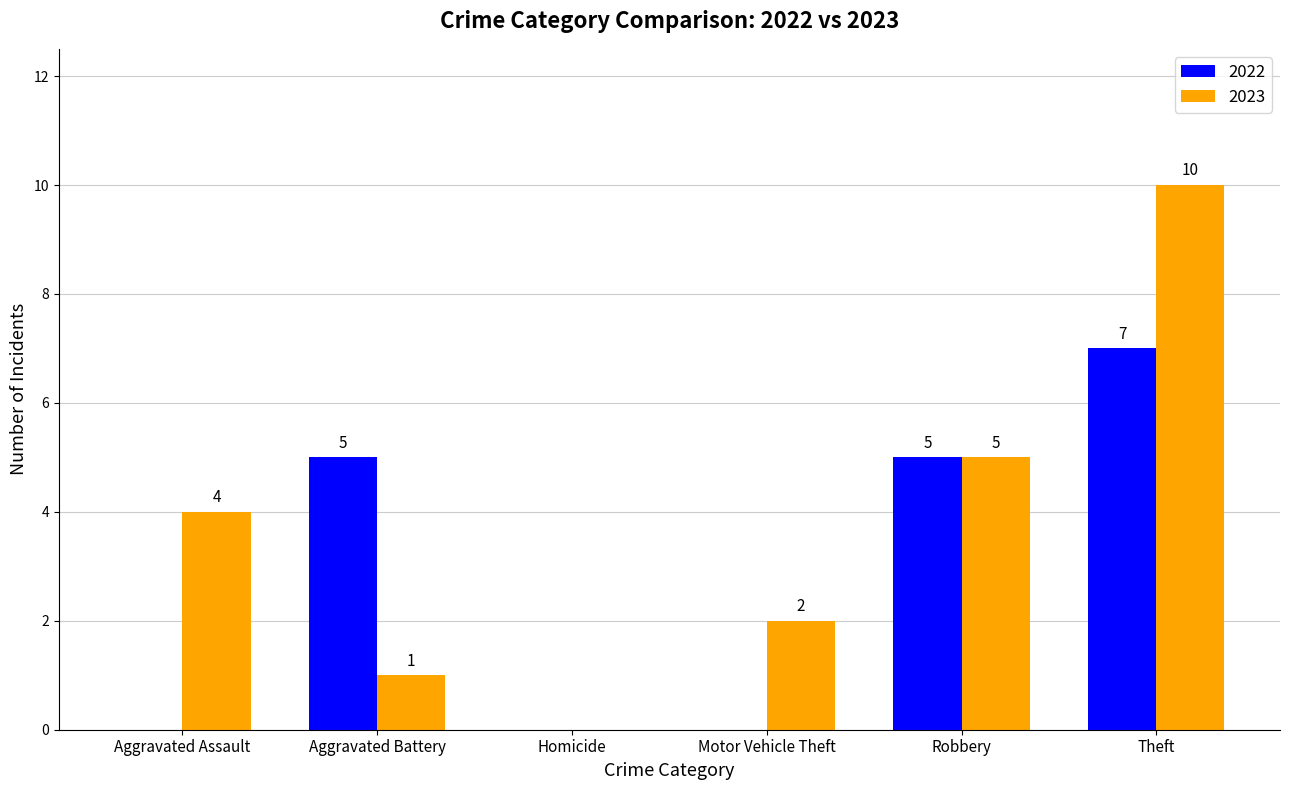

Reading right to left, transcribe all the data shown in this chart.

2022: Theft=7	Robbery=5	Motor Vehicle Theft=0	Homicide=0	Aggravated Battery=5	Aggravated Assault=0
2023: Theft=10	Robbery=5	Motor Vehicle Theft=2	Homicide=0	Aggravated Battery=1	Aggravated Assault=4